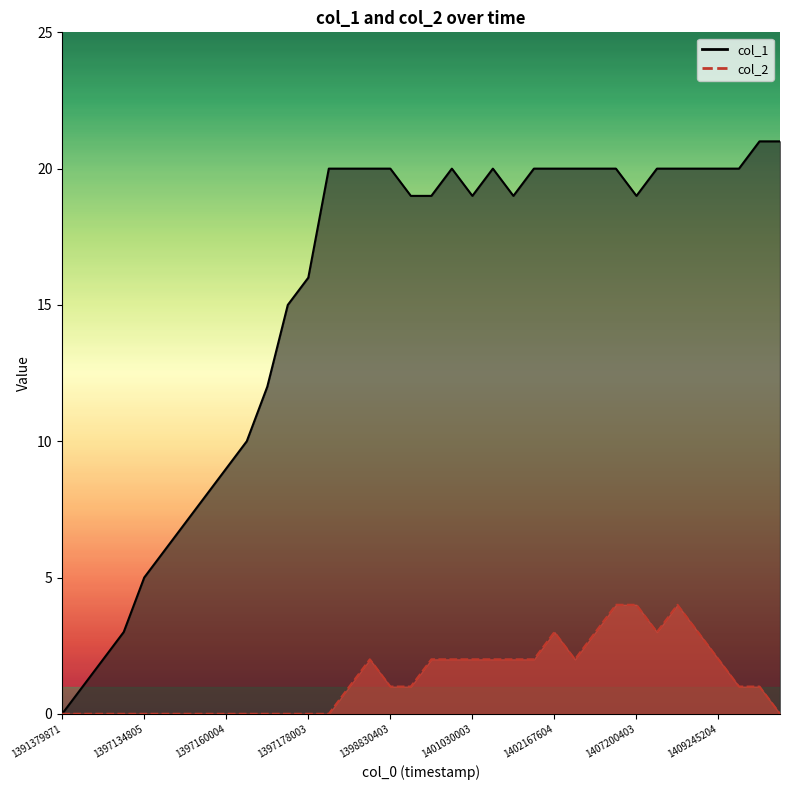

Which series has the largest total across all categories?

col_1